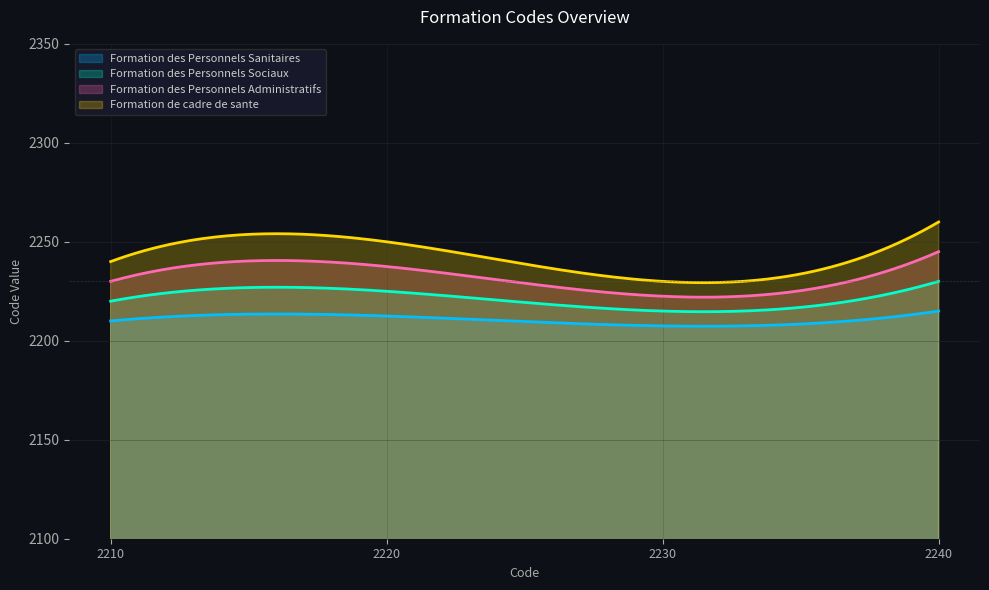

What is the greatest value displayed?

2260.0